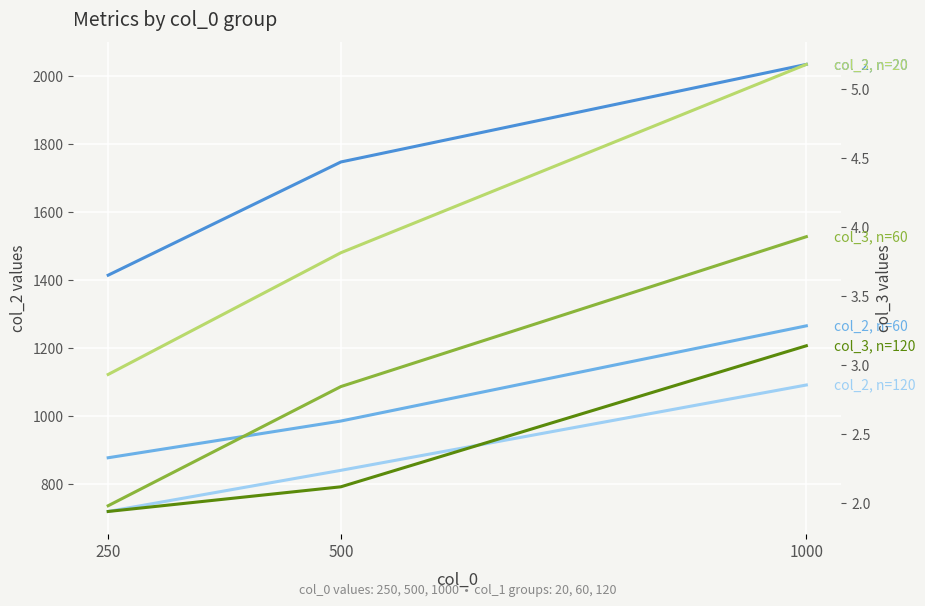

Between 500 and 1000, which is larger?

1000